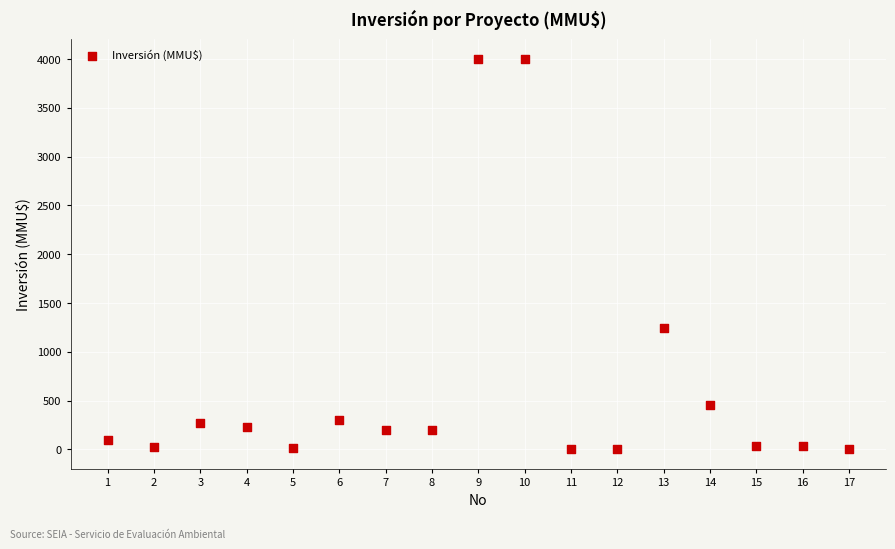

What is the range of X values (max minus min)?

16